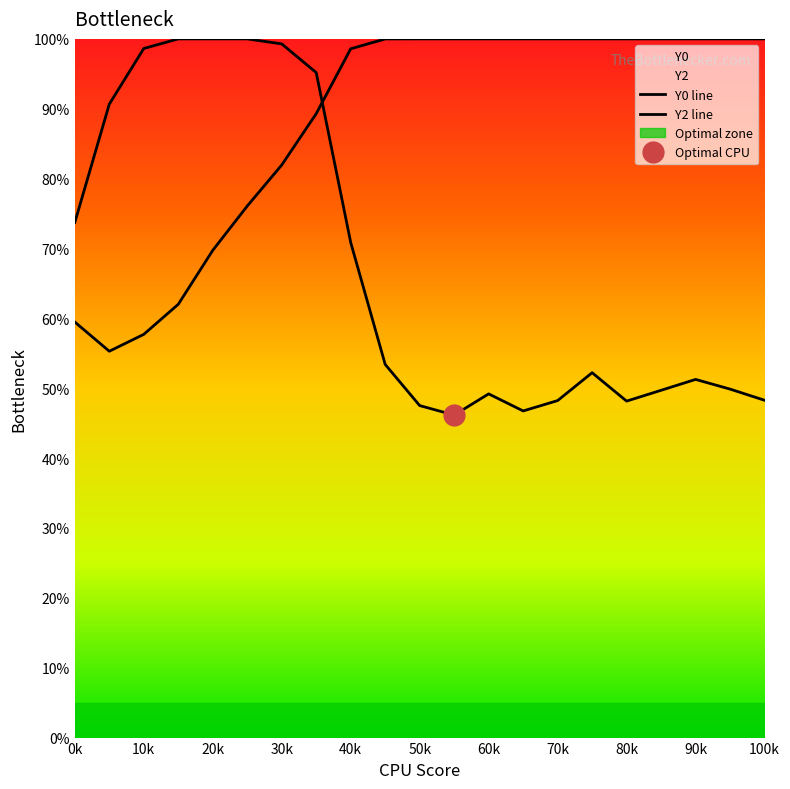

How many categories are shown in the chart?

21